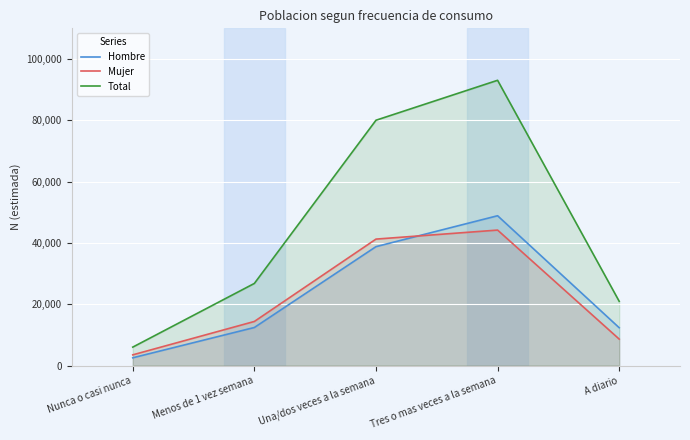

Which series has the largest total across all categories?

Total